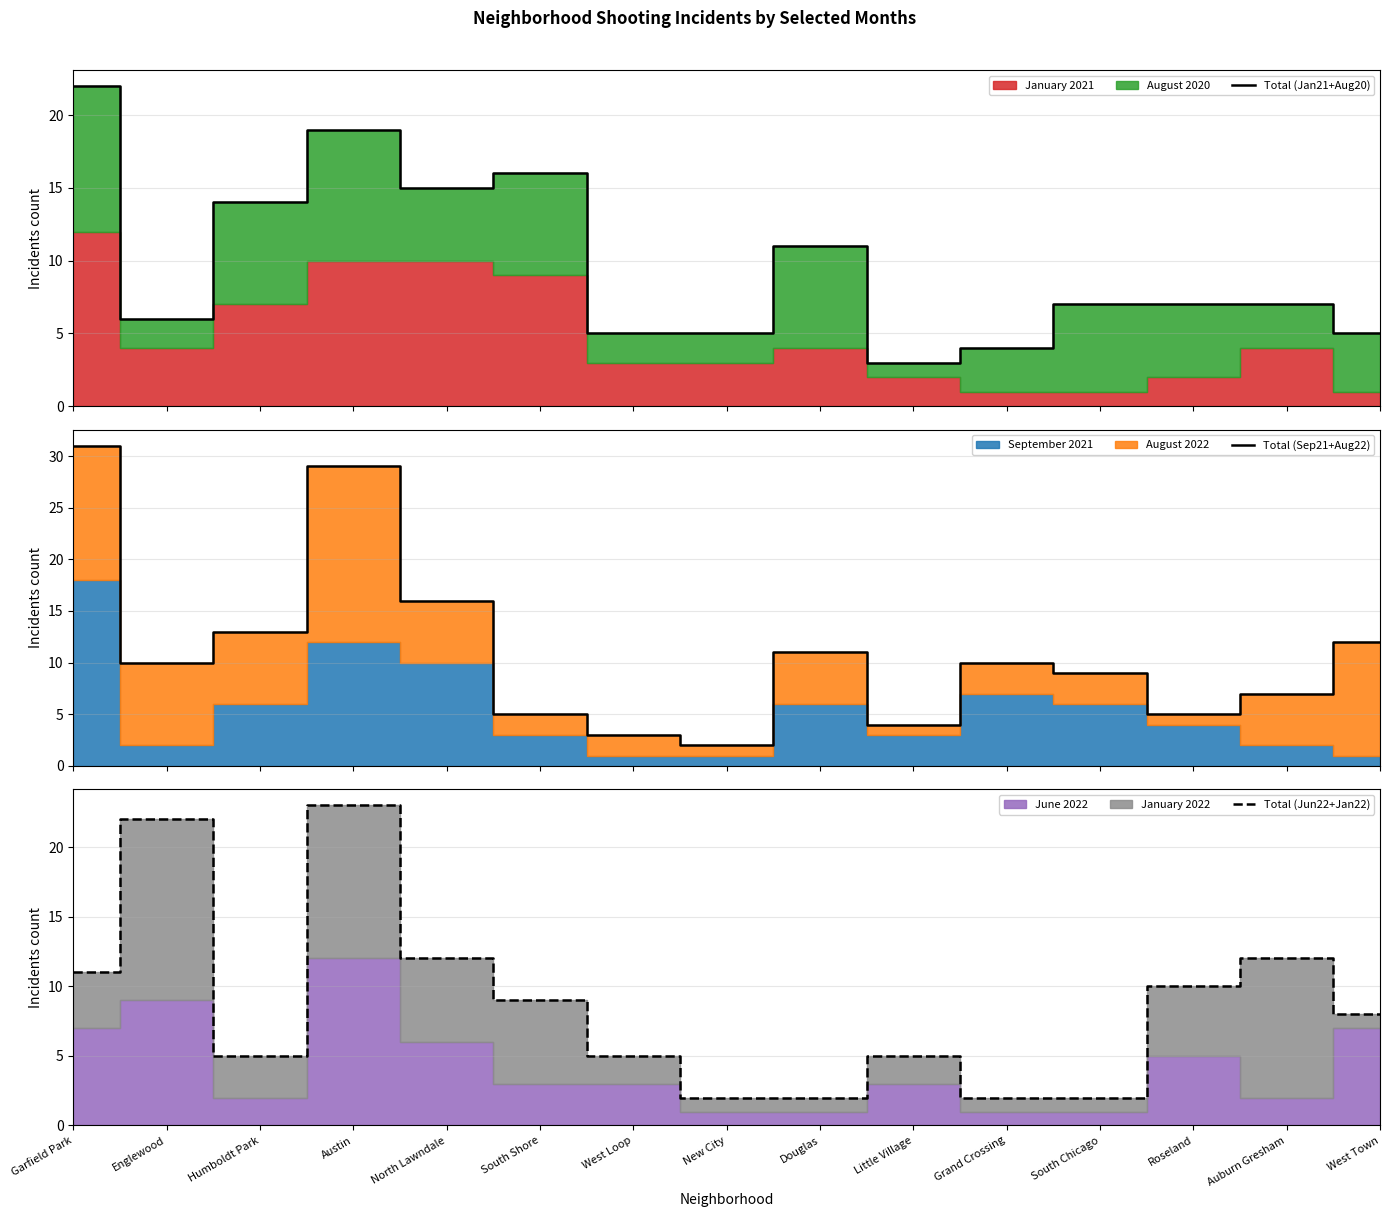

What is the highest value of the Total (Jun22+Jan22) series?

23